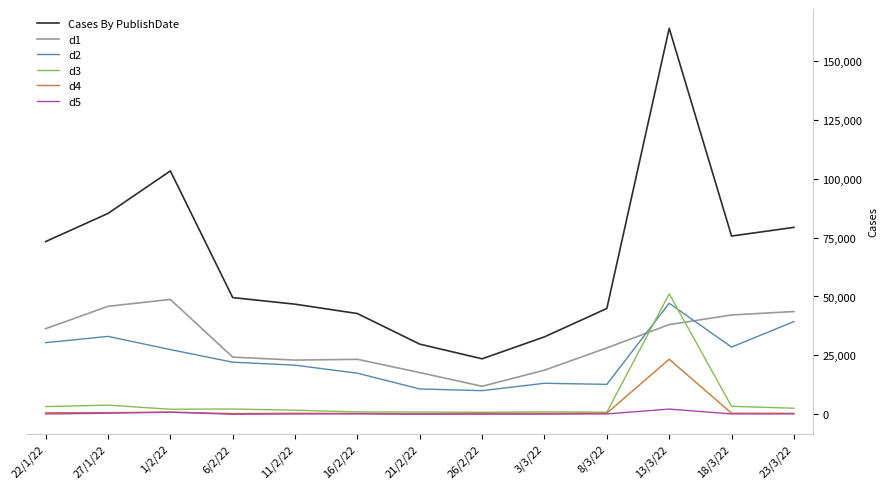

What are all the series names shown in the legend?

Cases By PublishDate, d1, d2, d3, d4, d5